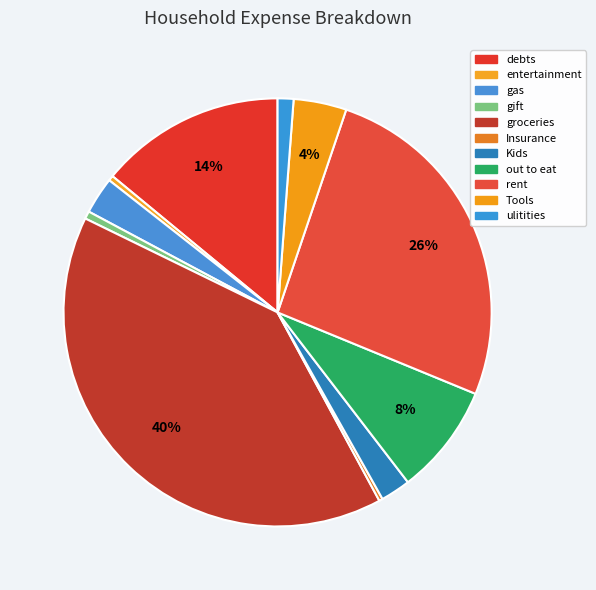

Count the number of slices in the pie.

11